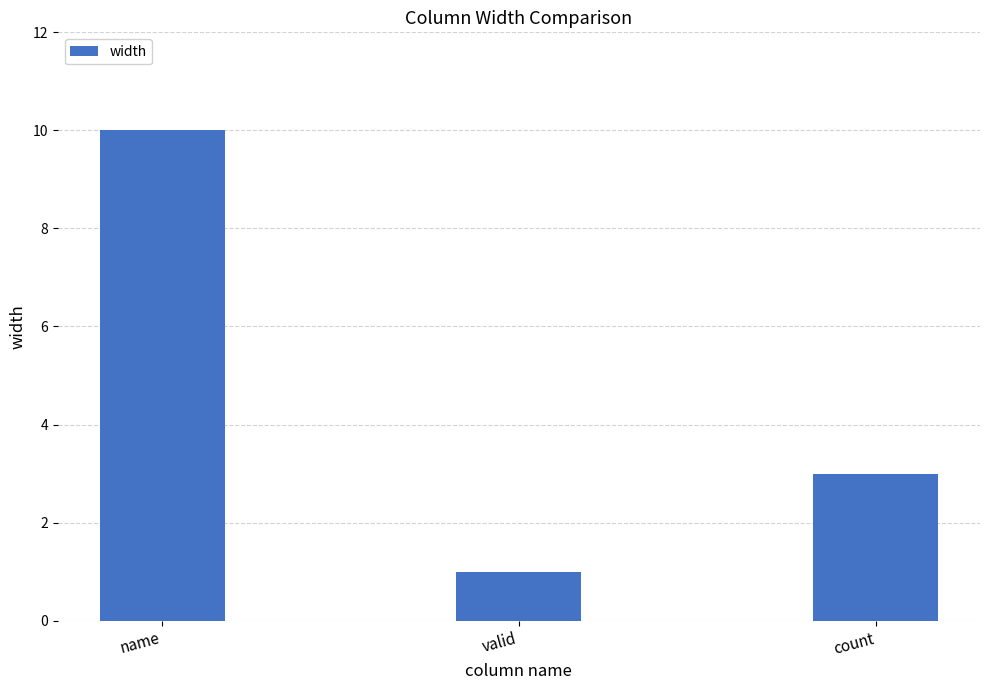

What value does the data have at valid?

1